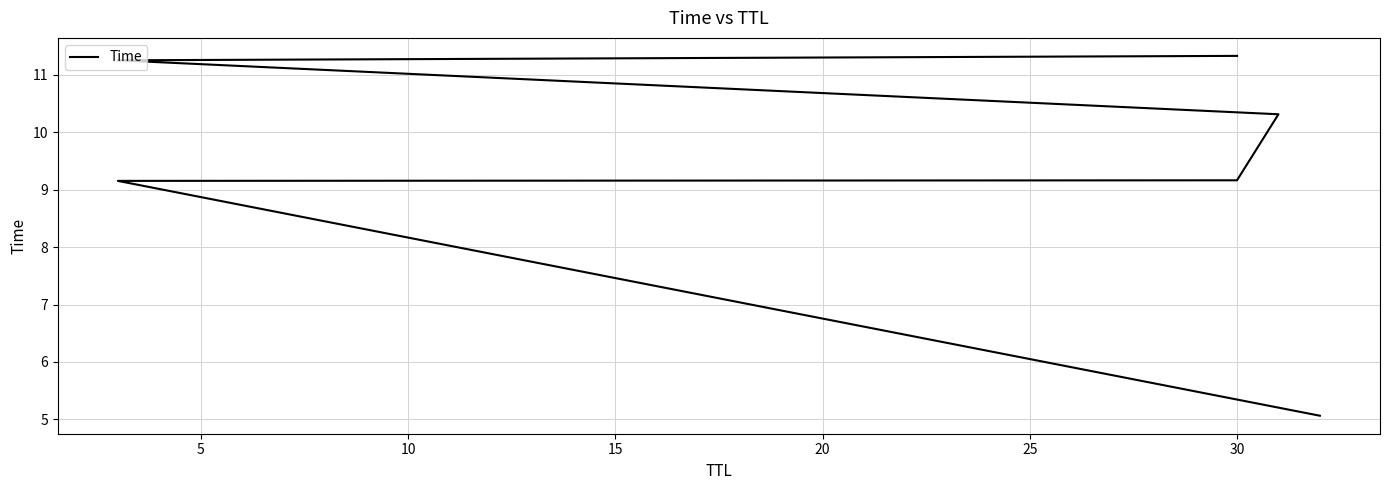

The value at 20 is 11.3. True or false?

True